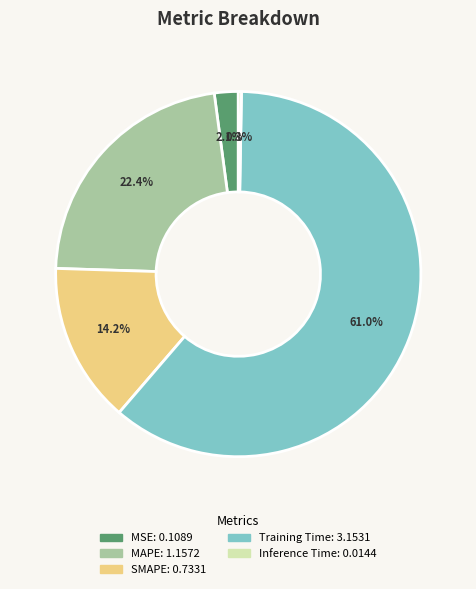

True or false: MSE accounts for 8% of the total.

False